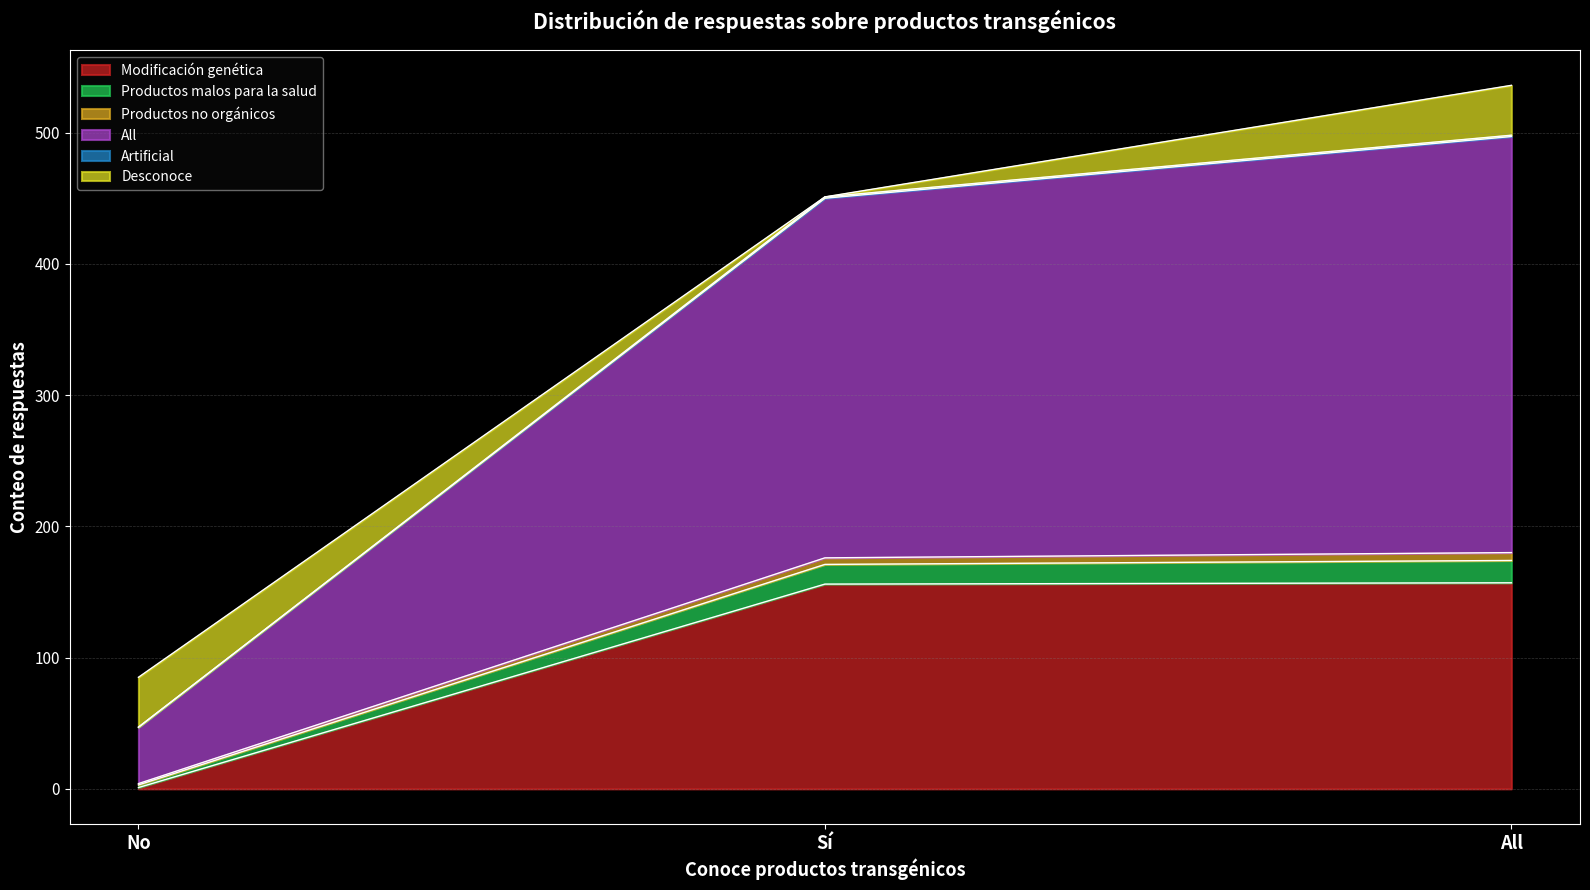

True or false: Modificación genética has a value of 156 at Sí.

True